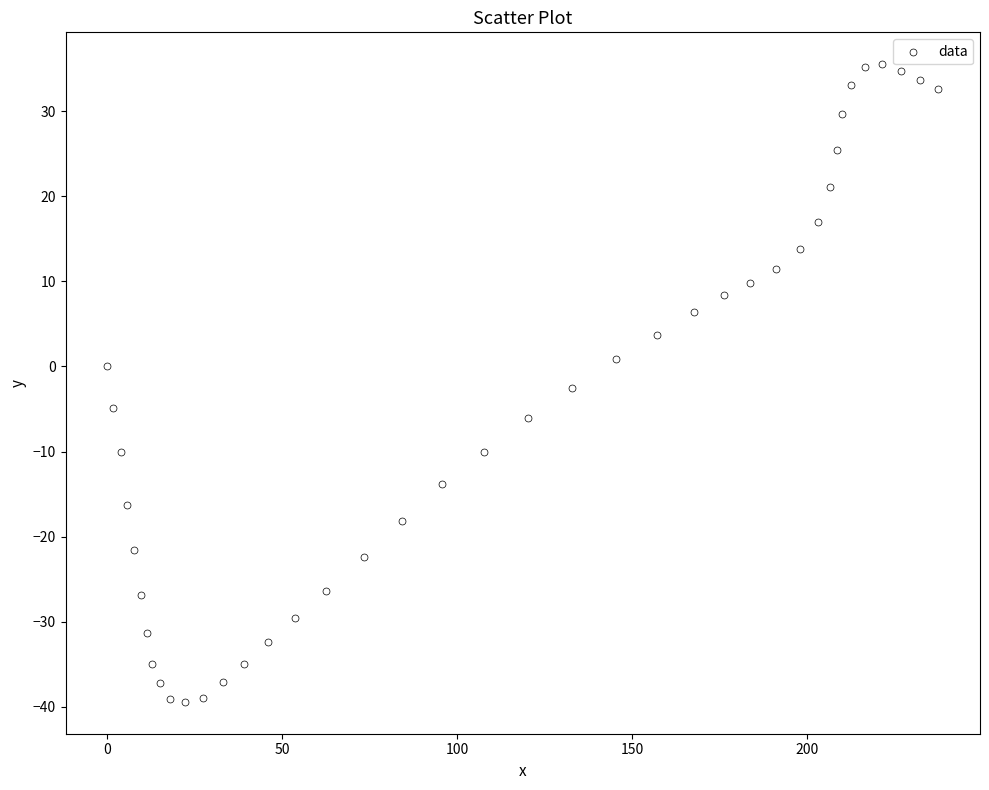

What is the range of Y values (max minus min)?

74.9